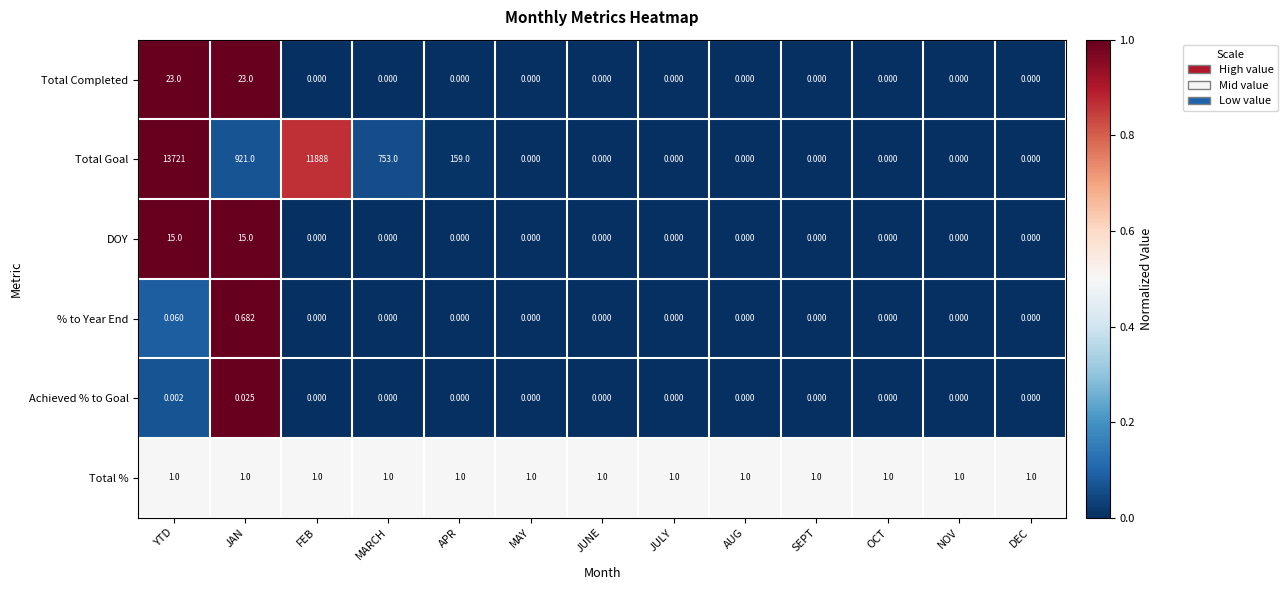

Which category has the highest value in the Total Goal series?

YTD